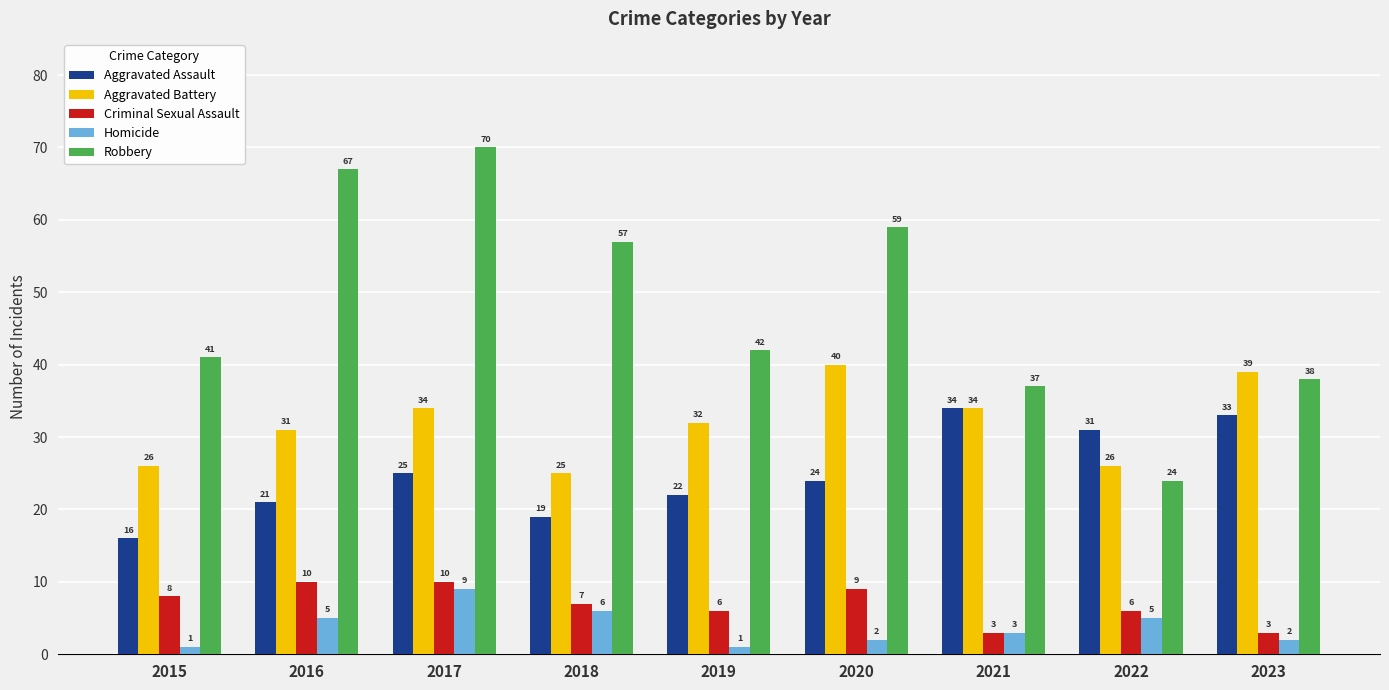

Which series has the widest spread of values?

Robbery